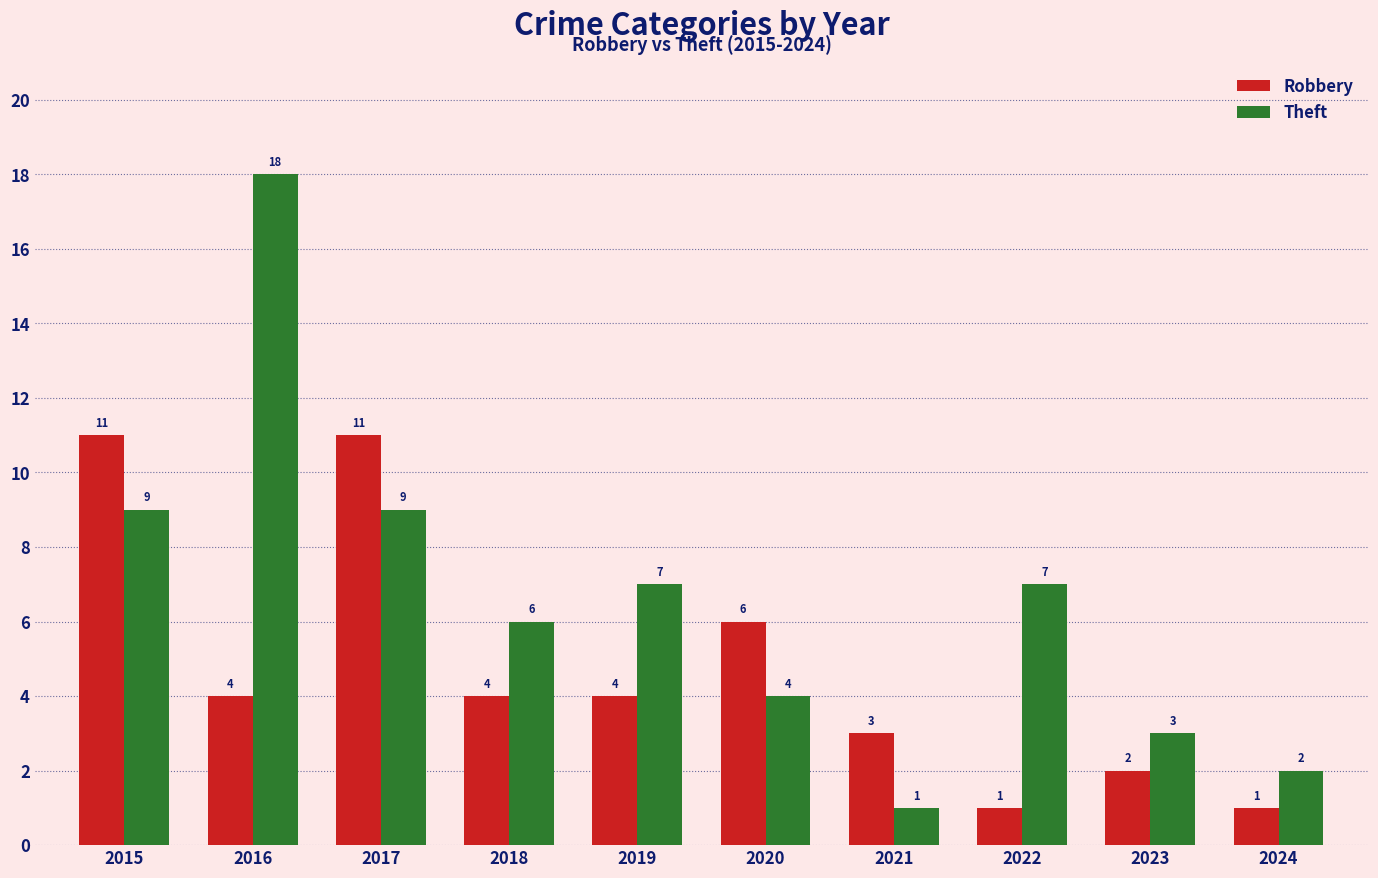

Is it true that Robbery equals 2 at 2020?

False